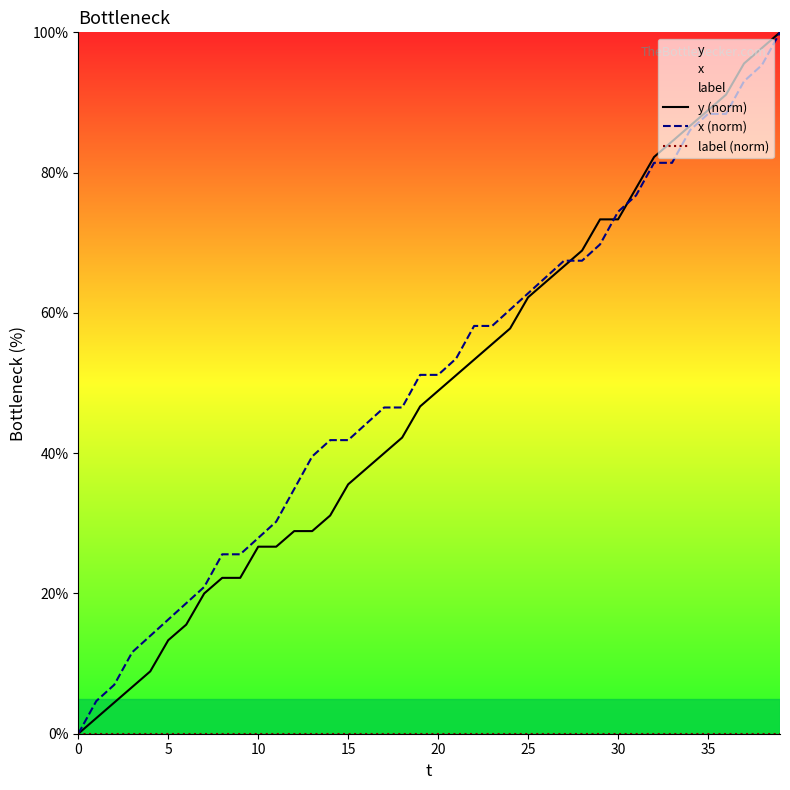

How many positive values does the y (norm) series have?

39